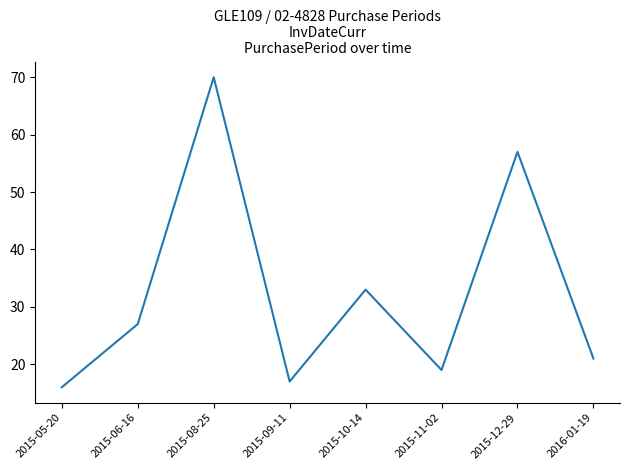

The value at 2015-12-29 is 57. True or false?

True